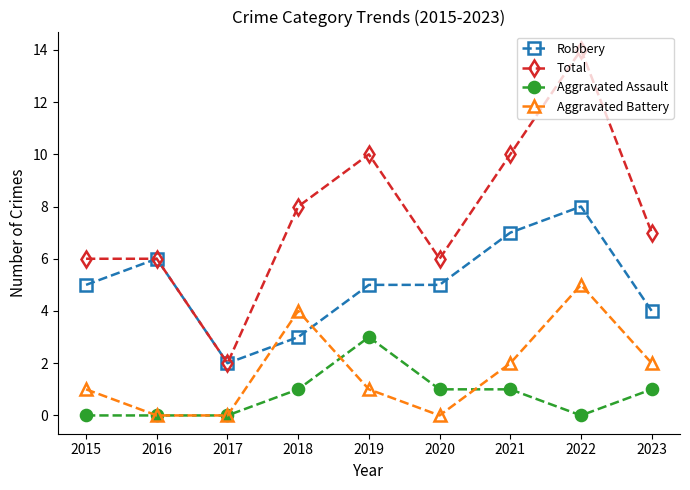

Reading left to right, list all the values displayed in this chart.

Robbery: 5	6	2	3	5	5	7	8	4
Total: 6	6	2	8	10	6	10	14	7
Aggravated Assault: 0	0	0	1	3	1	1	0	1
Aggravated Battery: 1	0	0	4	1	0	2	5	2